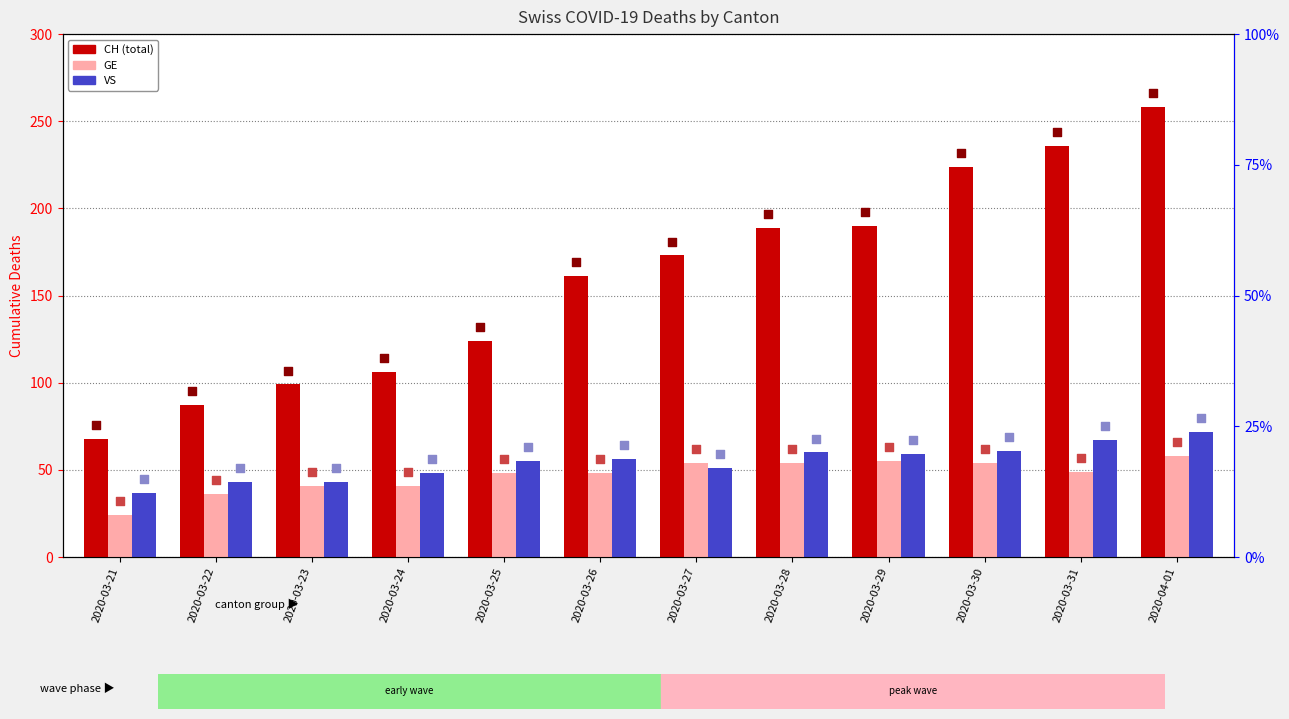

Which series reaches the minimum Y coordinate?

GE